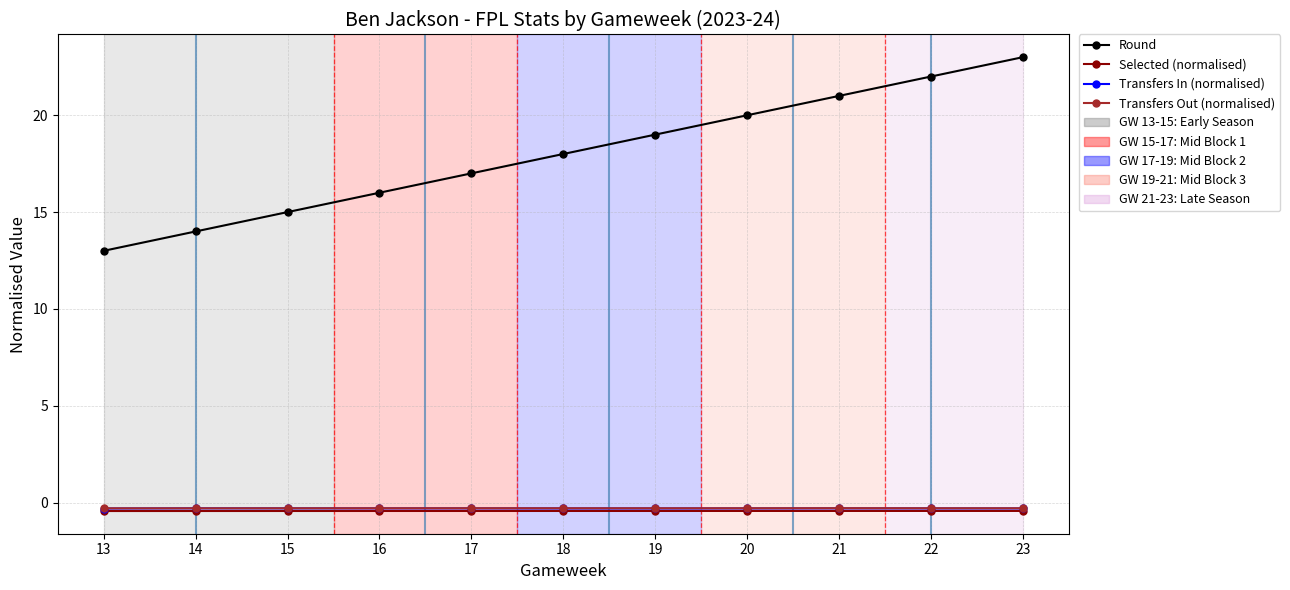

True or false: Round has more than 2 interior local peaks.

False